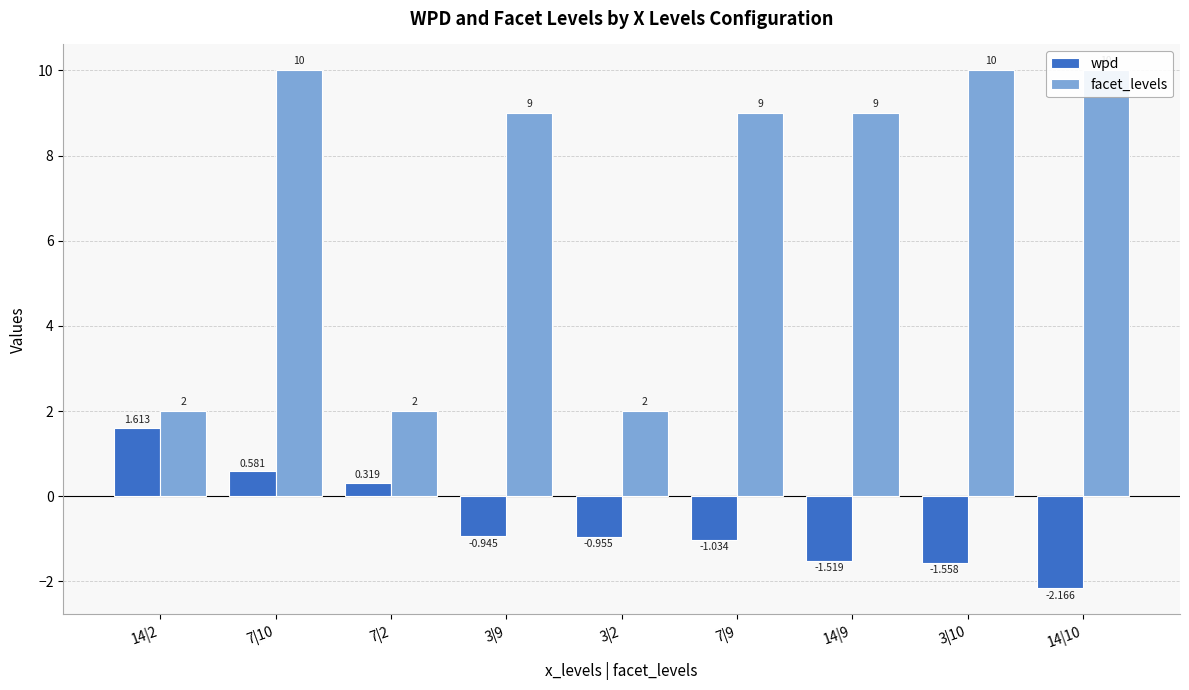

What is the difference between the highest and lowest values at 7|10?

9.4